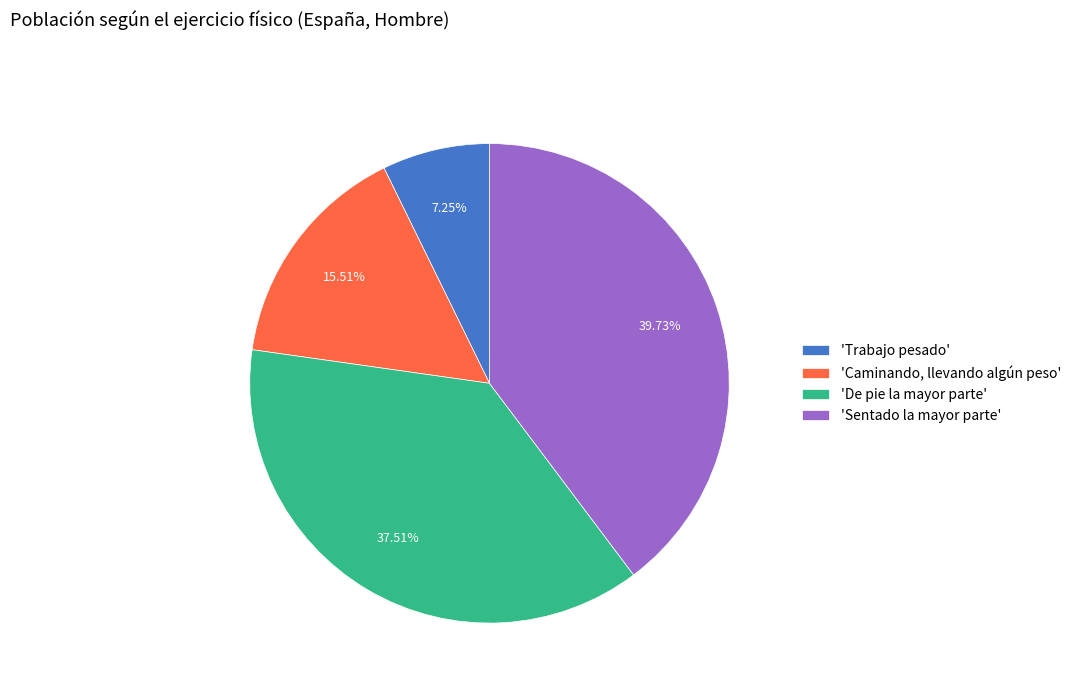

What is the largest slice in the pie chart?

'Sentado la mayor parte'